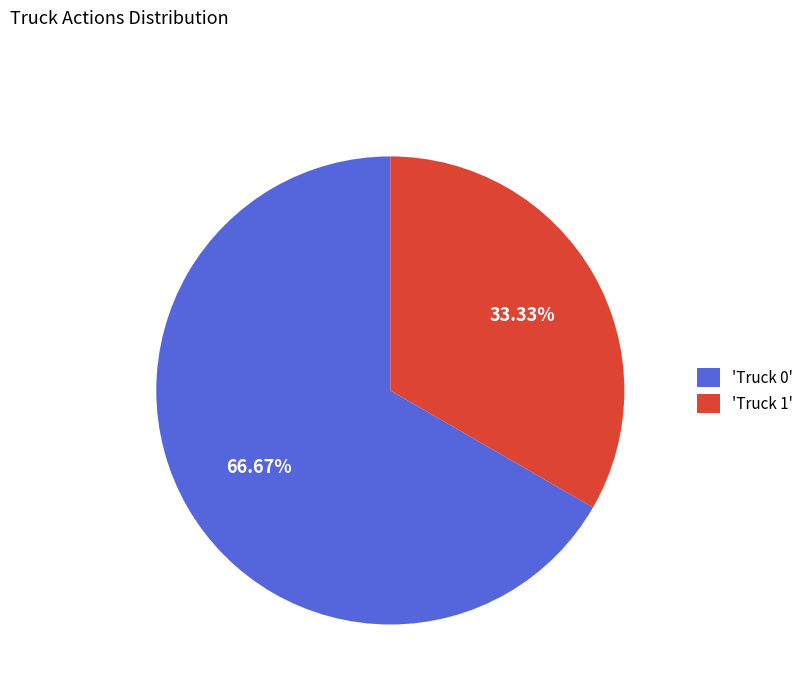

Which category has the smallest portion of the pie?

'Truck 1'